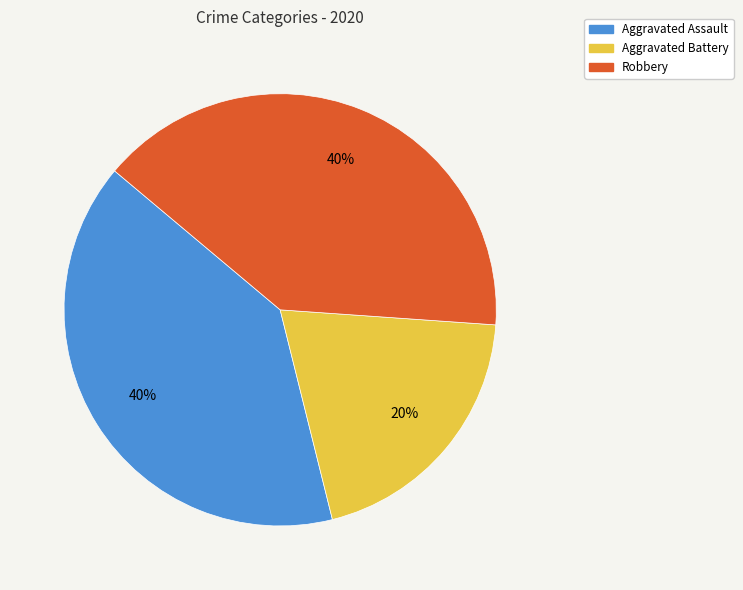

What percentage is the Robbery slice, to the nearest percent?

40%